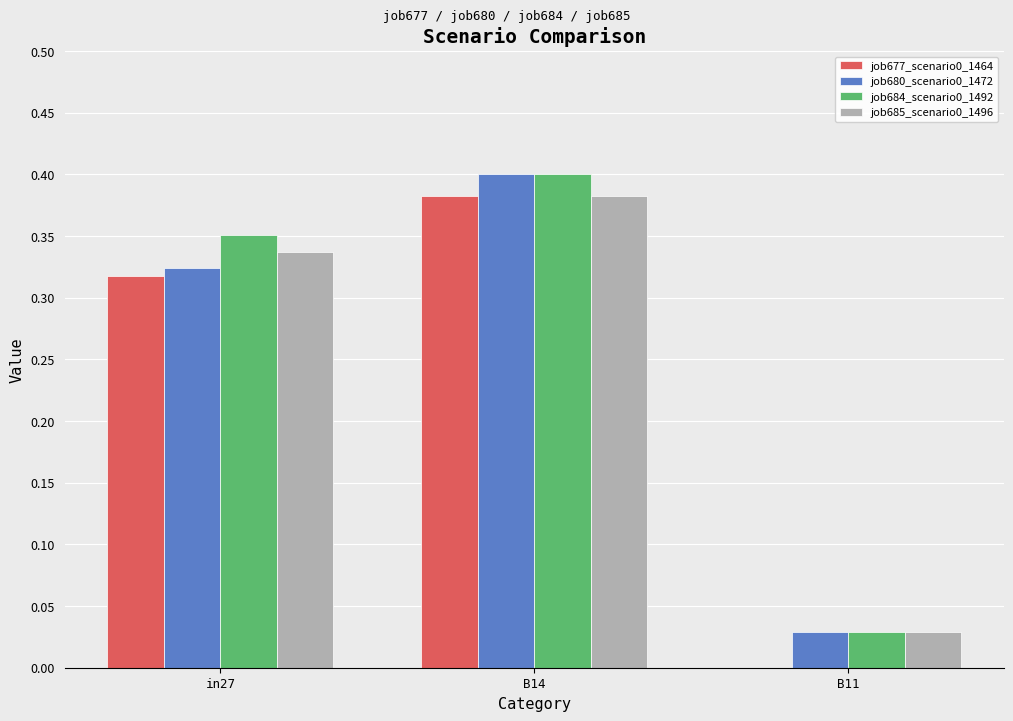

At which label does job684_scenario0_1492 reach its peak?

B14